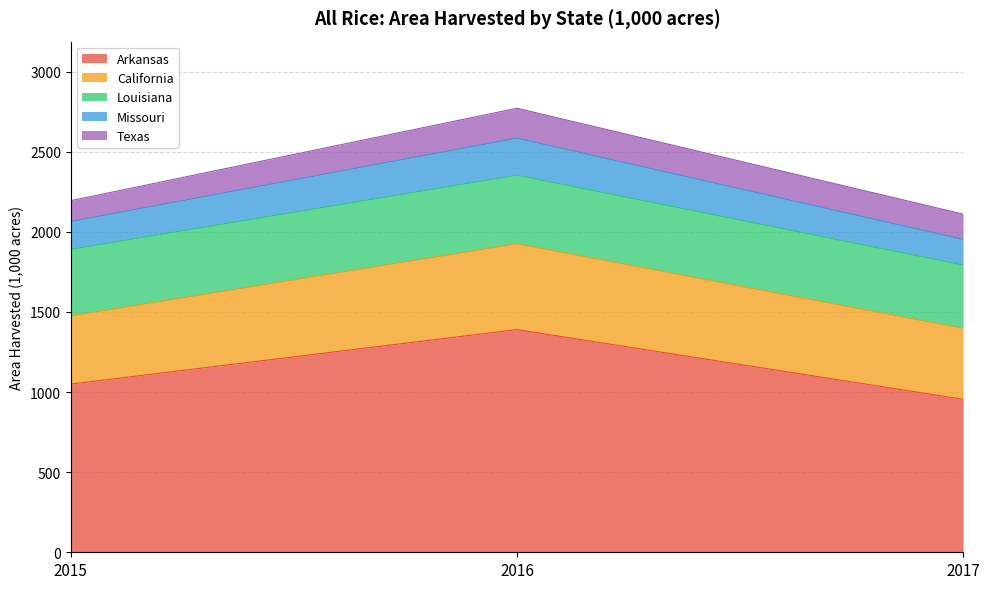

What is the value of the Texas point at the 1st from the left?

130